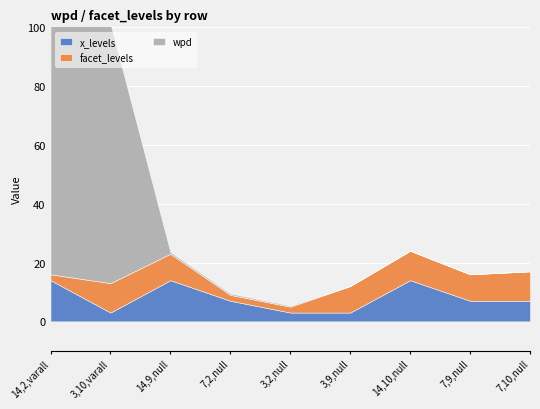

Is the value of facet_levels at 3,9,null greater than the value of x_levels at 7,9,null?

Yes